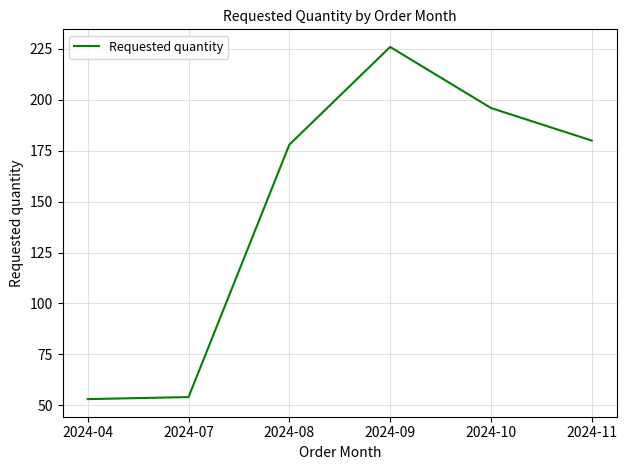

True or false: the data has more than 0 interior local peaks.

True